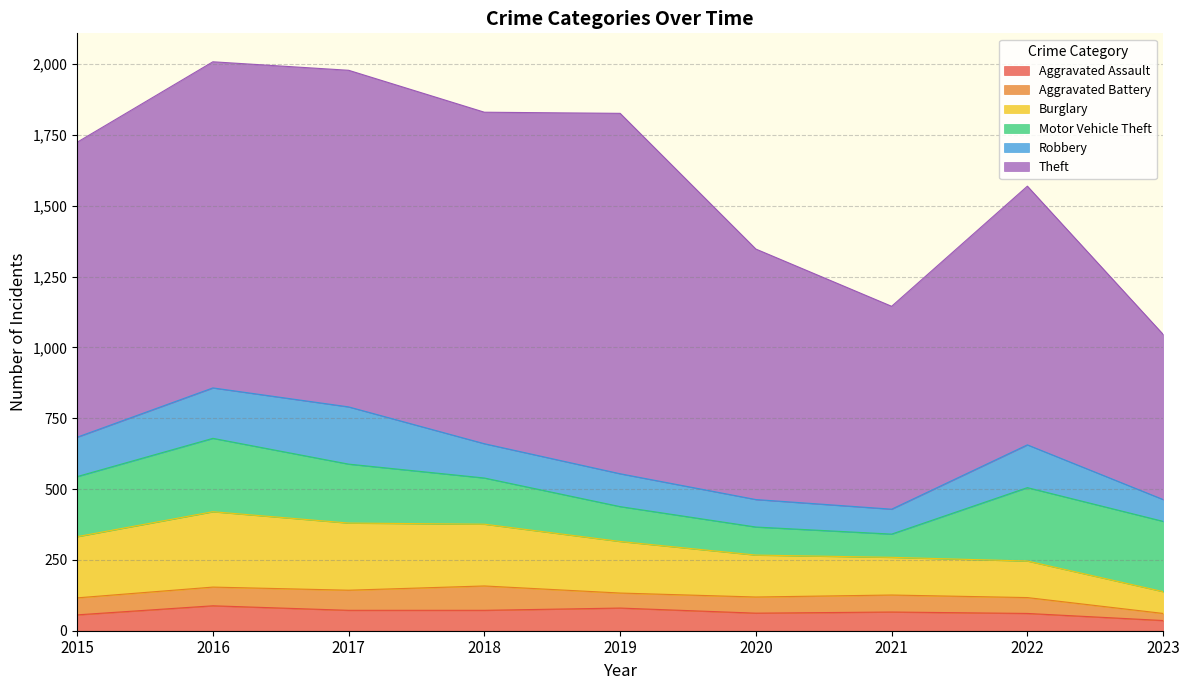

What is the difference between the second highest and second lowest values in the Theft series?

472